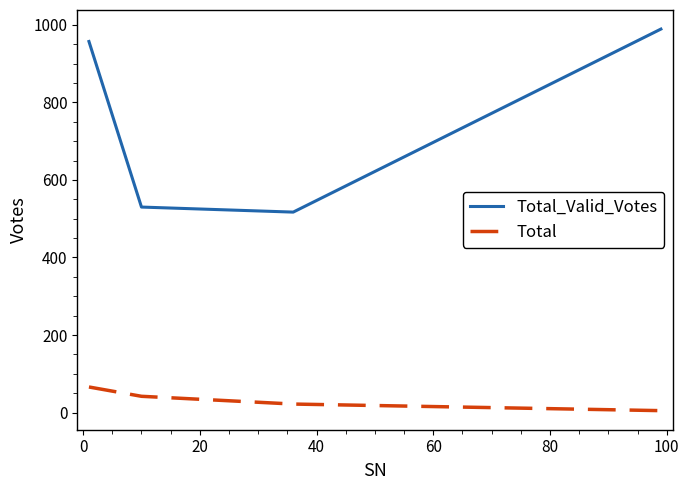

What is the greatest value displayed?

989